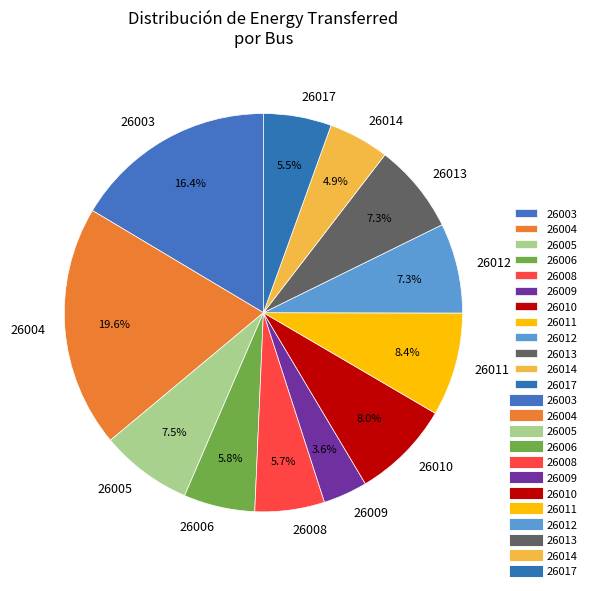

Is 26013 the majority of the pie?

No